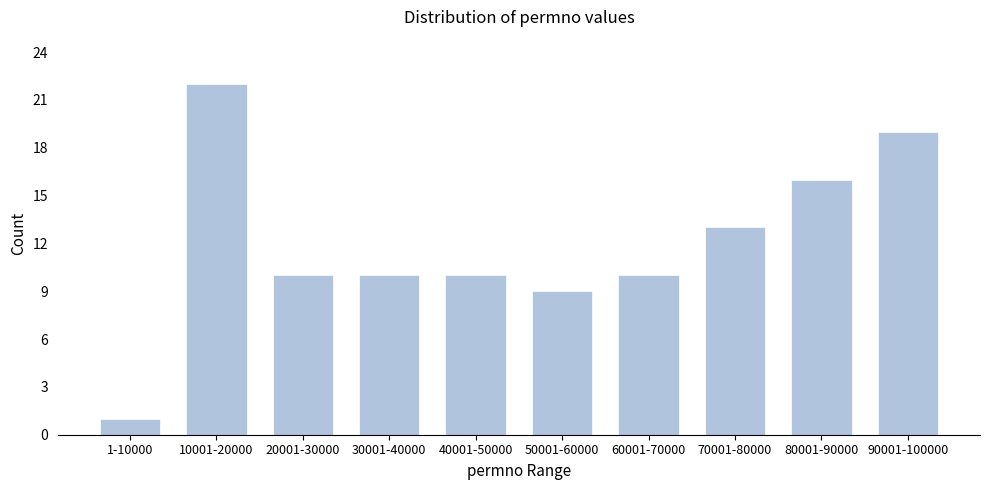

Reading left to right, list all the values displayed in this chart.

1	22	10	10	10	9	10	13	16	19